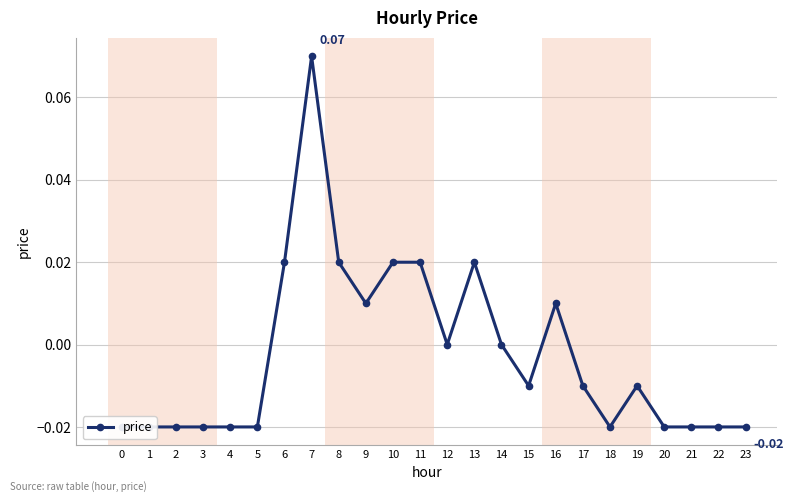

What is the difference between the values at 1 and 7?

0.1